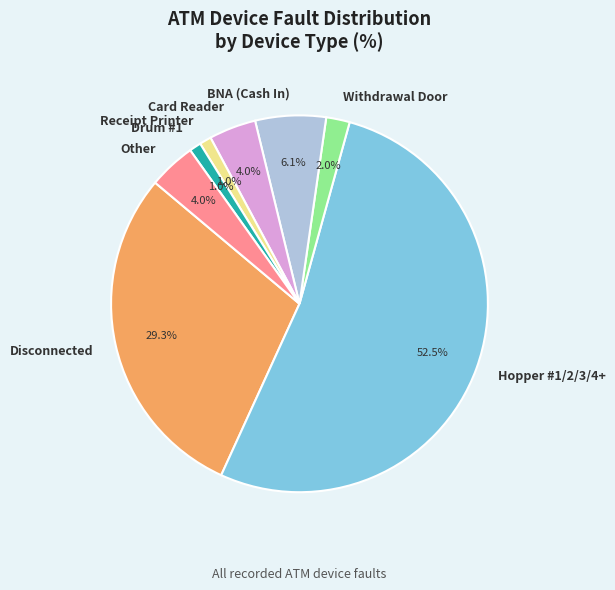

To the nearest percent, what is the average slice percentage?

12%